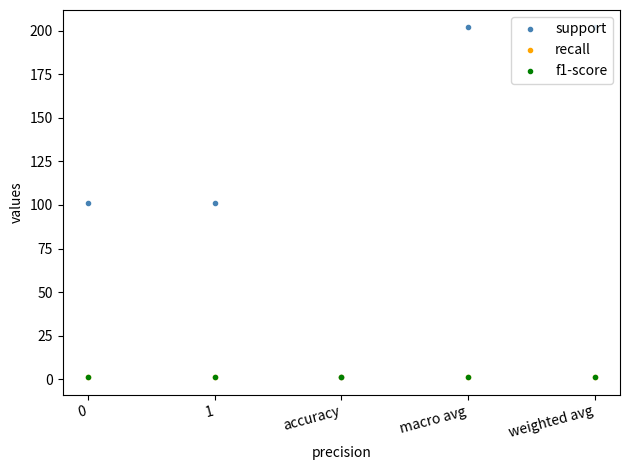

True or false: recall has more than 1 points higher than both neighbors.

False